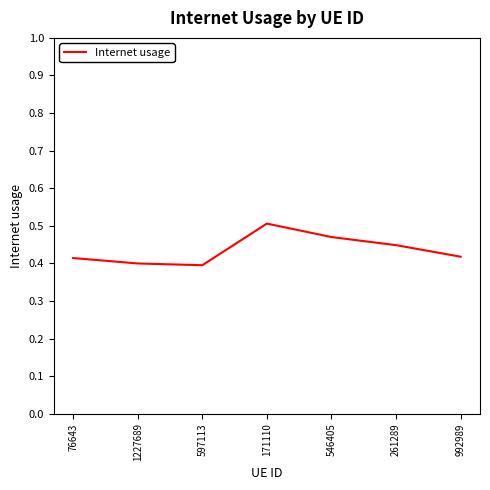

What is the change in value from 1227689 to 546405?

+0.1